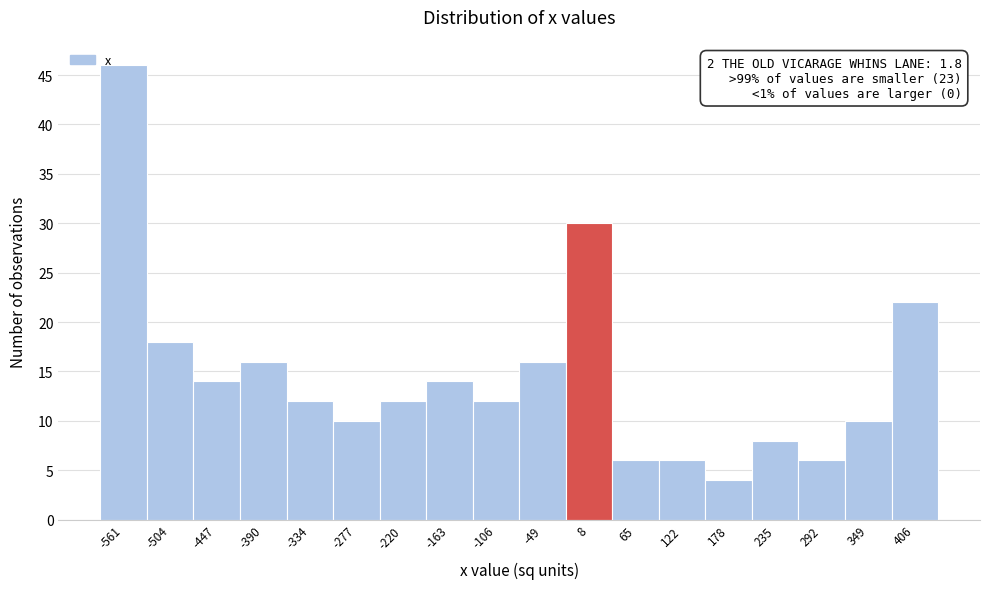

Over which range of the x-axis is the bar tallest?

-590 to -530